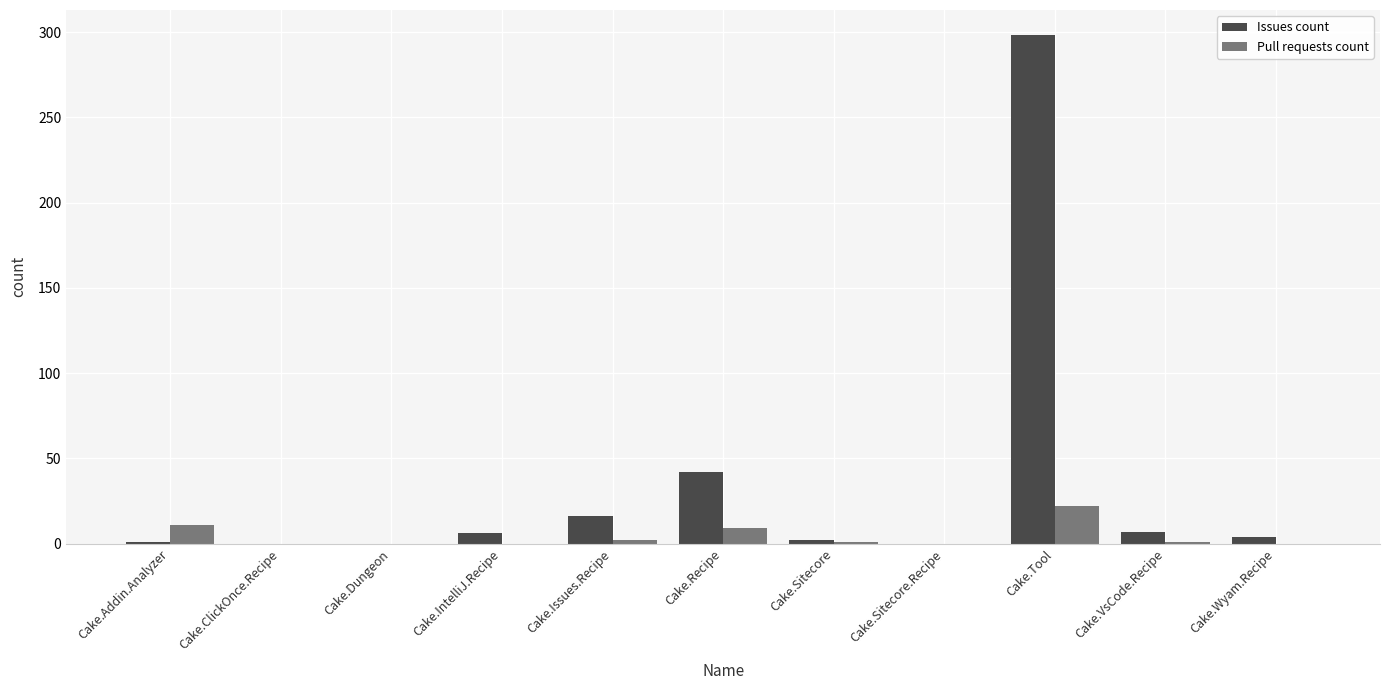

What value does the Issues count series have at Cake.VsCode.Recipe, to the nearest 5?

5